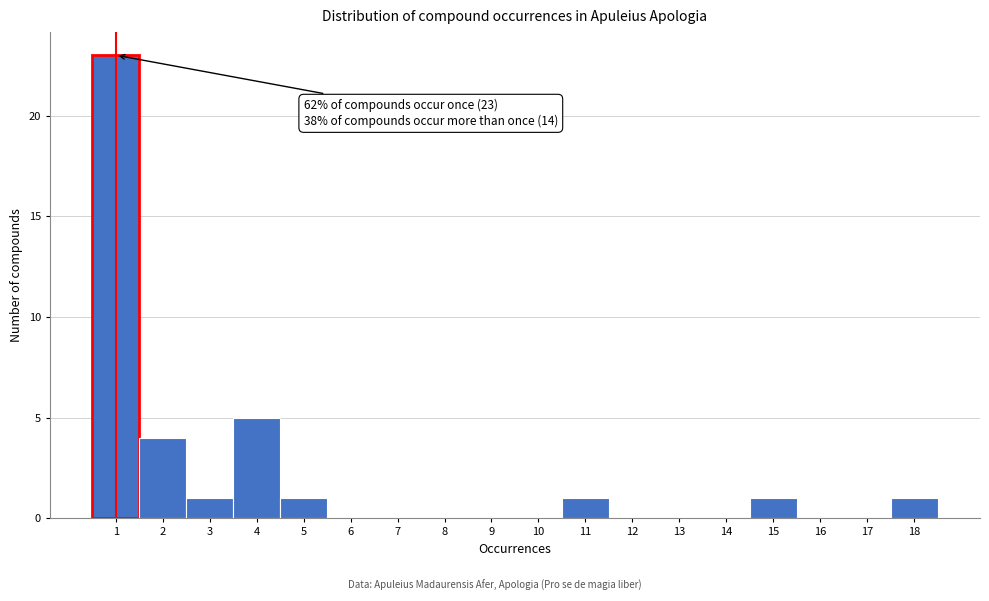

Over which range of the x-axis is the bar tallest?

0.5 to 1.5